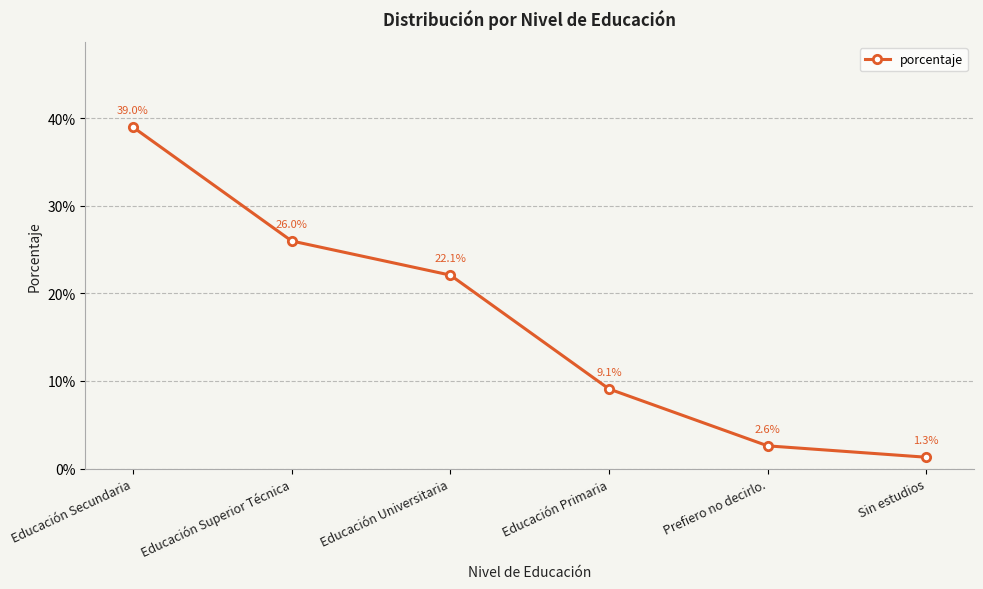

At which category does the chart reach its peak across all series?

Educación Secundaria